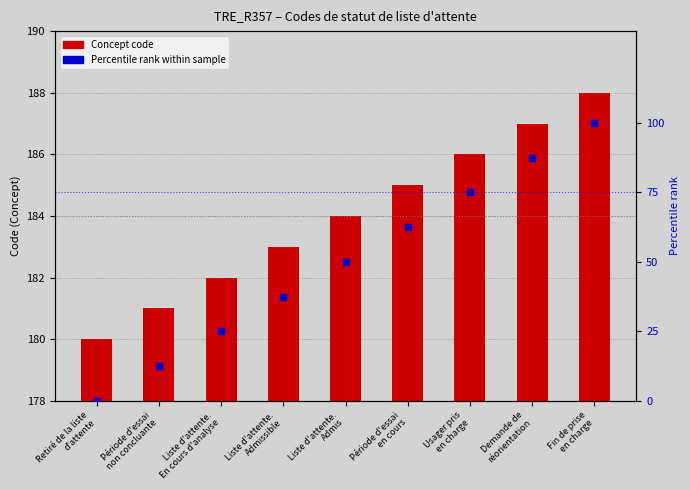

Which series has the largest Y range (max minus min)?

Percentile rank